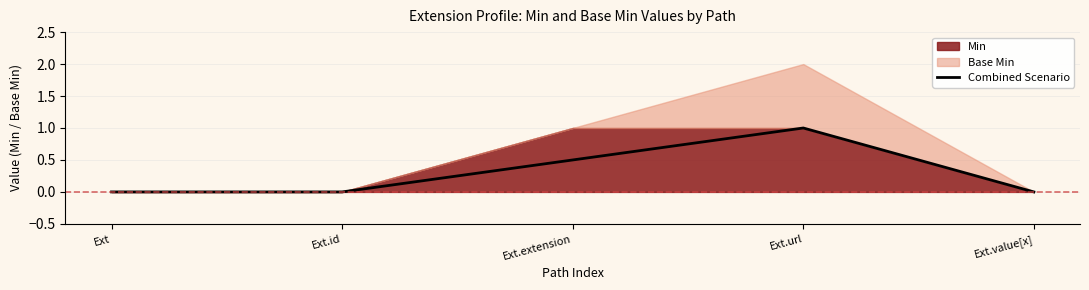

What value does the Combined Scenario series have at Ext.extension?

0.5